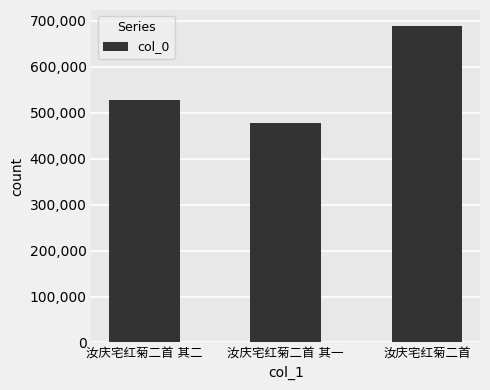

How many values are below 528284?

1